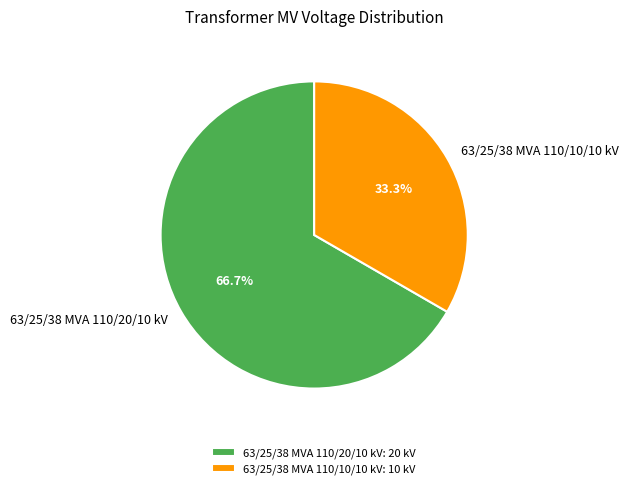

Rank the categories by value from highest to lowest.

63/25/38 MVA 110/20/10 kV, 63/25/38 MVA 110/10/10 kV